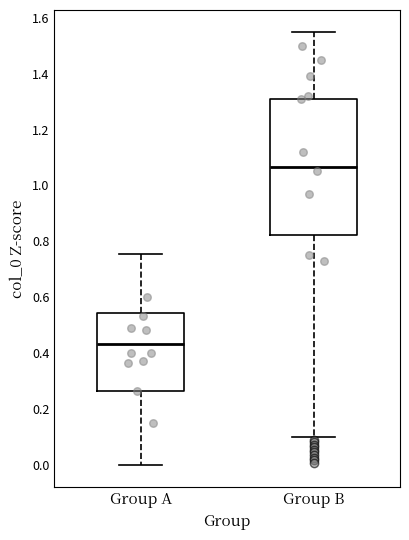

Which box has the lowest median line?

Group A